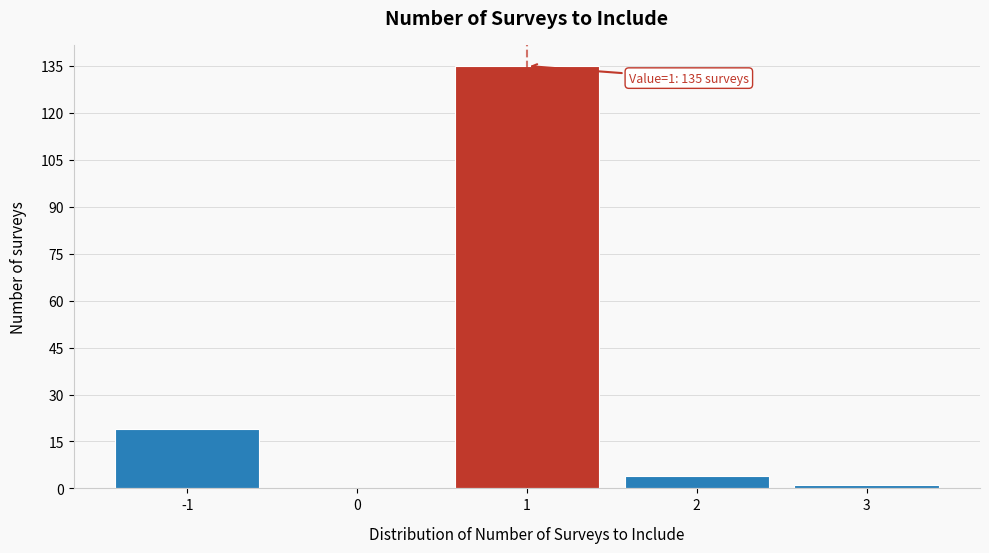

Reading left to right, transcribe all the data shown in this chart.

-1=19	0=0	1=135	2=4	3=1